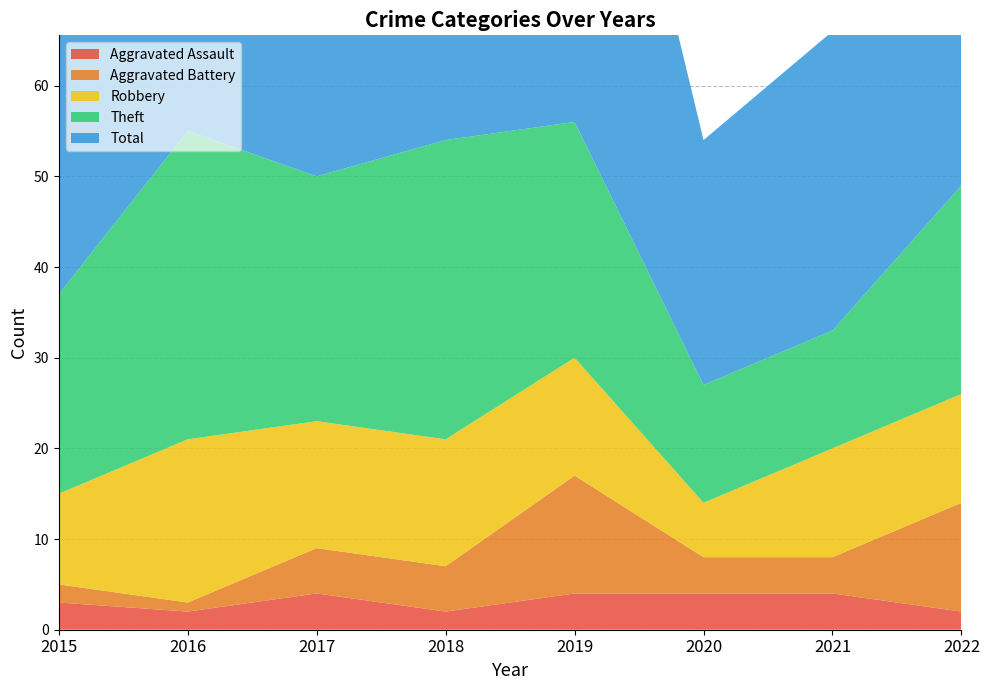

Reading right to left, list all the values displayed in this chart.

Aggravated Assault: 2022=2	2021=4	2020=4	2019=4	2018=2	2017=4	2016=2	2015=3
Aggravated Battery: 2022=12	2021=4	2020=4	2019=13	2018=5	2017=5	2016=1	2015=2
Robbery: 2022=12	2021=12	2020=6	2019=13	2018=14	2017=14	2016=18	2015=10
Theft: 2022=23	2021=13	2020=13	2019=26	2018=33	2017=27	2016=34	2015=22
Total: 2022=50	2021=33	2020=27	2019=57	2018=55	2017=50	2016=55	2015=37